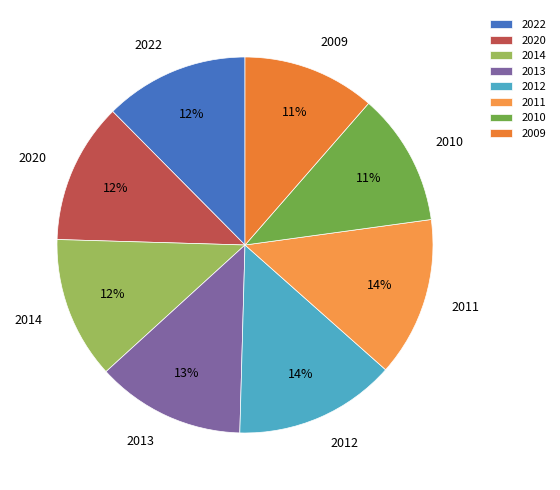

To the nearest percent, what portion does 2022 represent?

12%